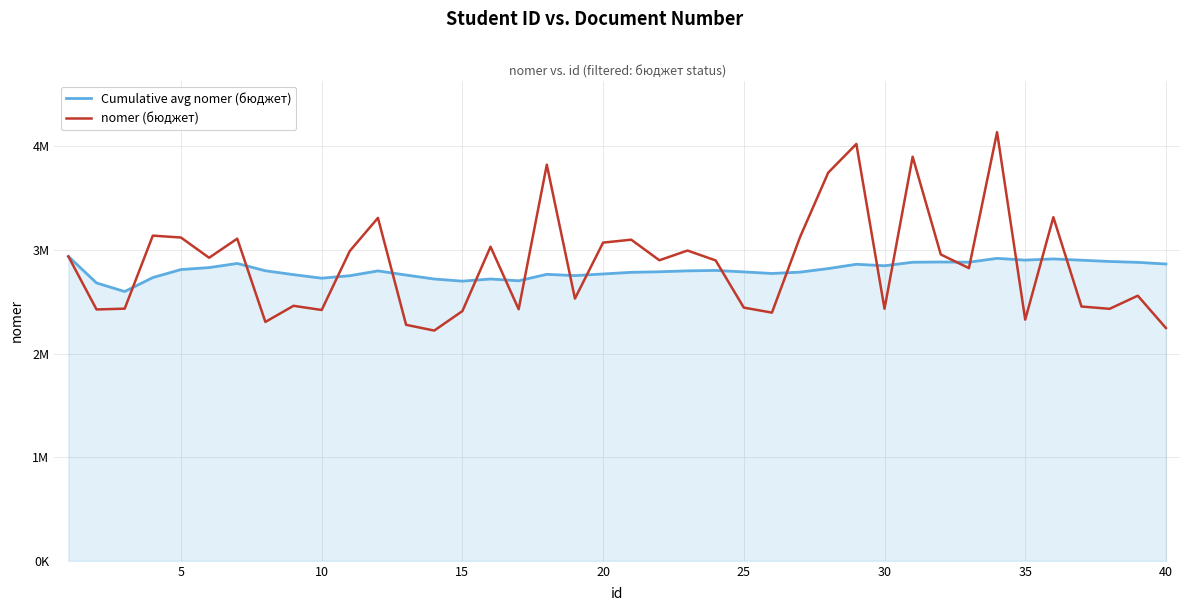

Does the chart have visible grid lines?

Yes